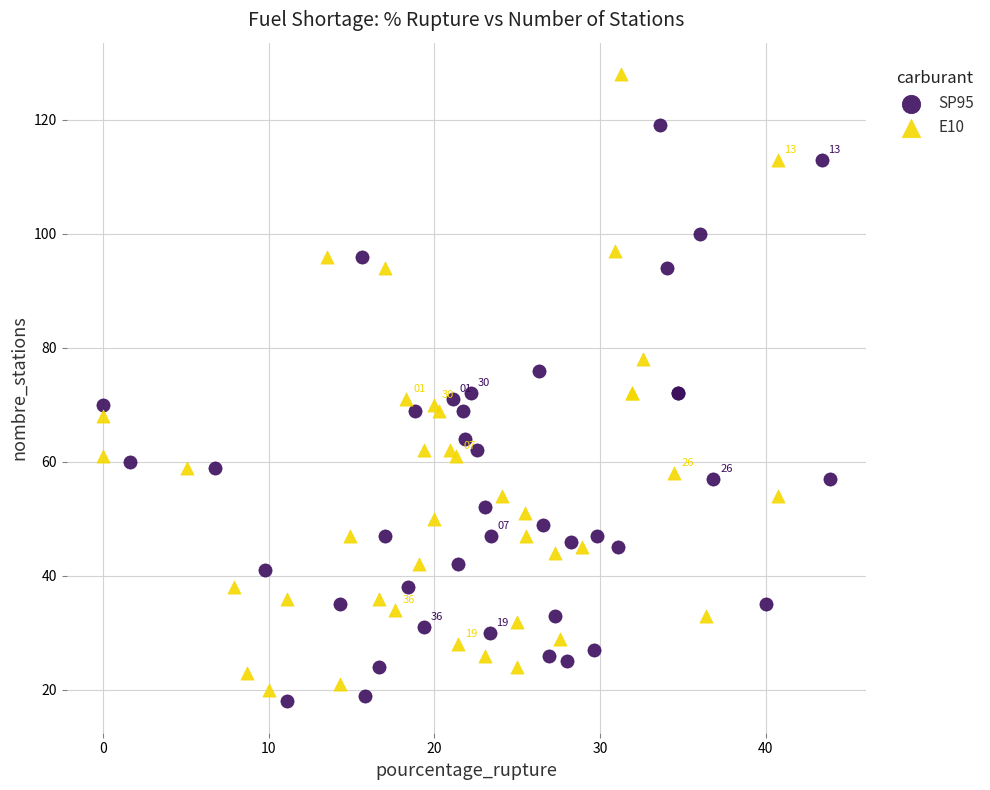

Which series contains the lowest Y value?

SP95